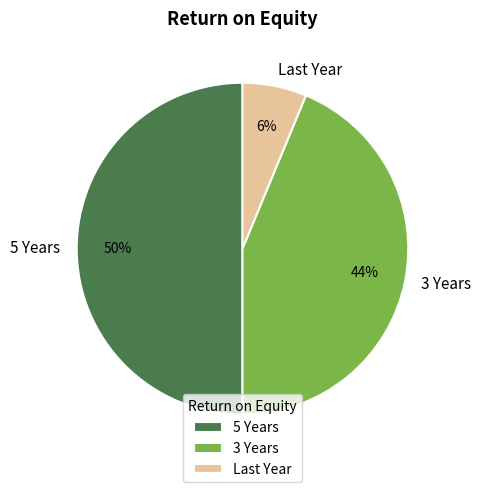

To the nearest percent, what is the difference between the largest and smallest slice percentages?

44%